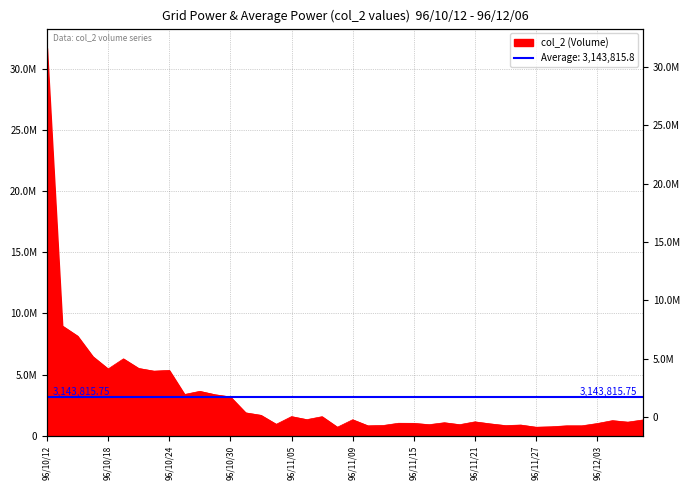

The chart shows a value of 1138270 at 96/11/21. True or false?

True